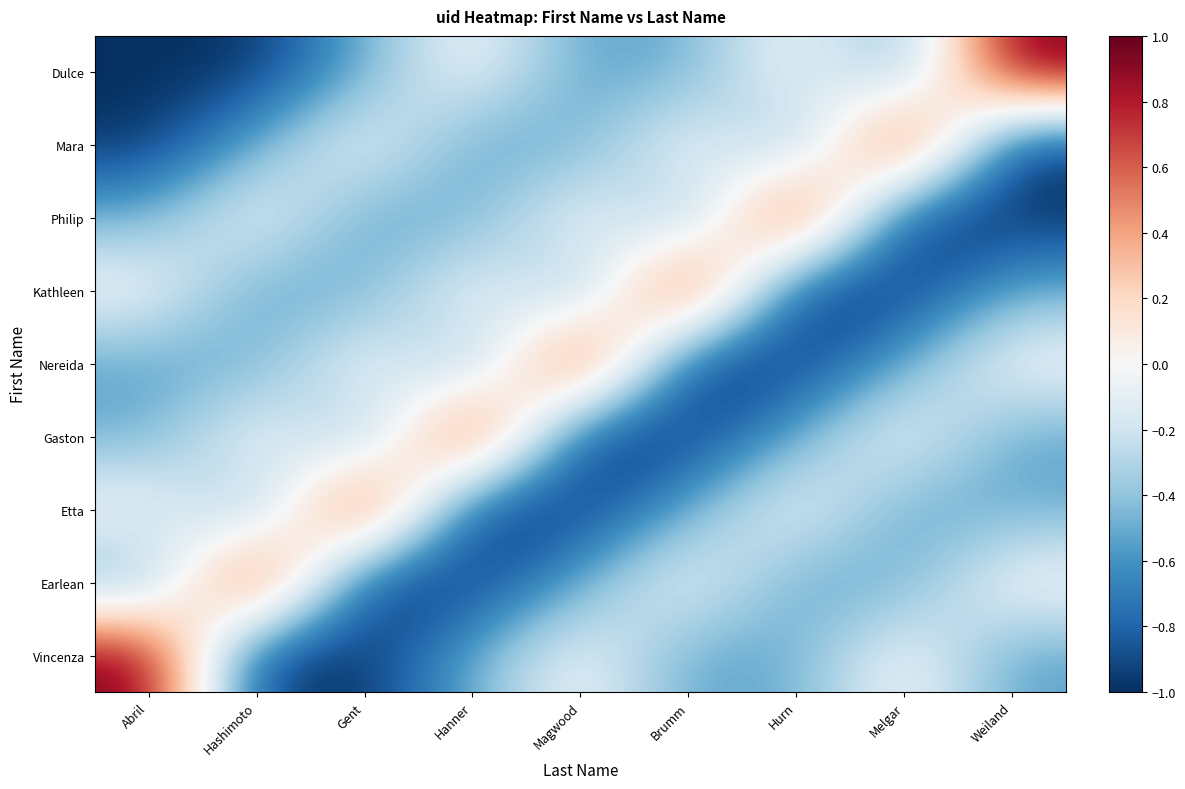

Reading right to left, list all the values displayed in this chart.

Dulce: Weiland=1.0	Melgar=-0.5	Hurn=0.0	Brumm=-0.5	Magwood=-0.5	Hanner=0.0	Gent=-0.5	Hashimoto=-1.0	Abril=-1.0
Mara: Weiland=-1.0	Melgar=1.0	Hurn=-0.5	Brumm=0.0	Magwood=-0.5	Hanner=-0.5	Gent=0.0	Hashimoto=-0.5	Abril=-1.0
Philip: Weiland=-1.0	Melgar=-1.0	Hurn=1.0	Brumm=-0.5	Magwood=0.0	Hanner=-0.5	Gent=-0.5	Hashimoto=0.0	Abril=-0.5
Kathleen: Weiland=-0.5	Melgar=-1.0	Hurn=-1.0	Brumm=1.0	Magwood=-0.5	Hanner=0.0	Gent=-0.5	Hashimoto=-0.5	Abril=0.0
Nereida: Weiland=0.0	Melgar=-0.5	Hurn=-1.0	Brumm=-1.0	Magwood=1.0	Hanner=-0.5	Gent=0.0	Hashimoto=-0.5	Abril=-0.5
Gaston: Weiland=-0.5	Melgar=0.0	Hurn=-0.5	Brumm=-1.0	Magwood=-1.0	Hanner=1.0	Gent=-0.5	Hashimoto=0.0	Abril=-0.5
Etta: Weiland=-0.5	Melgar=-0.5	Hurn=0.0	Brumm=-0.5	Magwood=-1.0	Hanner=-1.0	Gent=1.0	Hashimoto=-0.5	Abril=0.0
Earlean: Weiland=0.0	Melgar=-0.5	Hurn=-0.5	Brumm=0.0	Magwood=-0.5	Hanner=-1.0	Gent=-1.0	Hashimoto=1.0	Abril=-0.5
Vincenza: Weiland=-0.5	Melgar=0.0	Hurn=-0.5	Brumm=-0.5	Magwood=0.0	Hanner=-0.5	Gent=-1.0	Hashimoto=-1.0	Abril=1.0